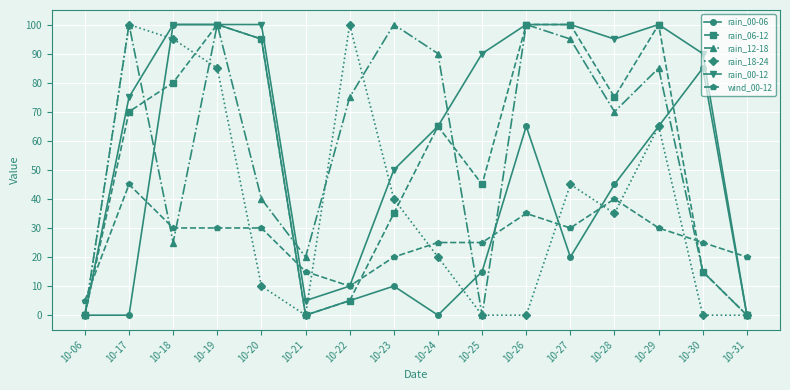

What is the average value of the rain_00-12 series?

68